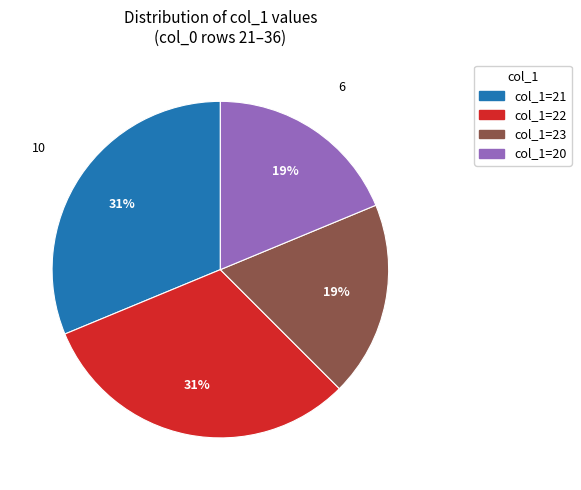

Is there a majority slice in this chart?

No